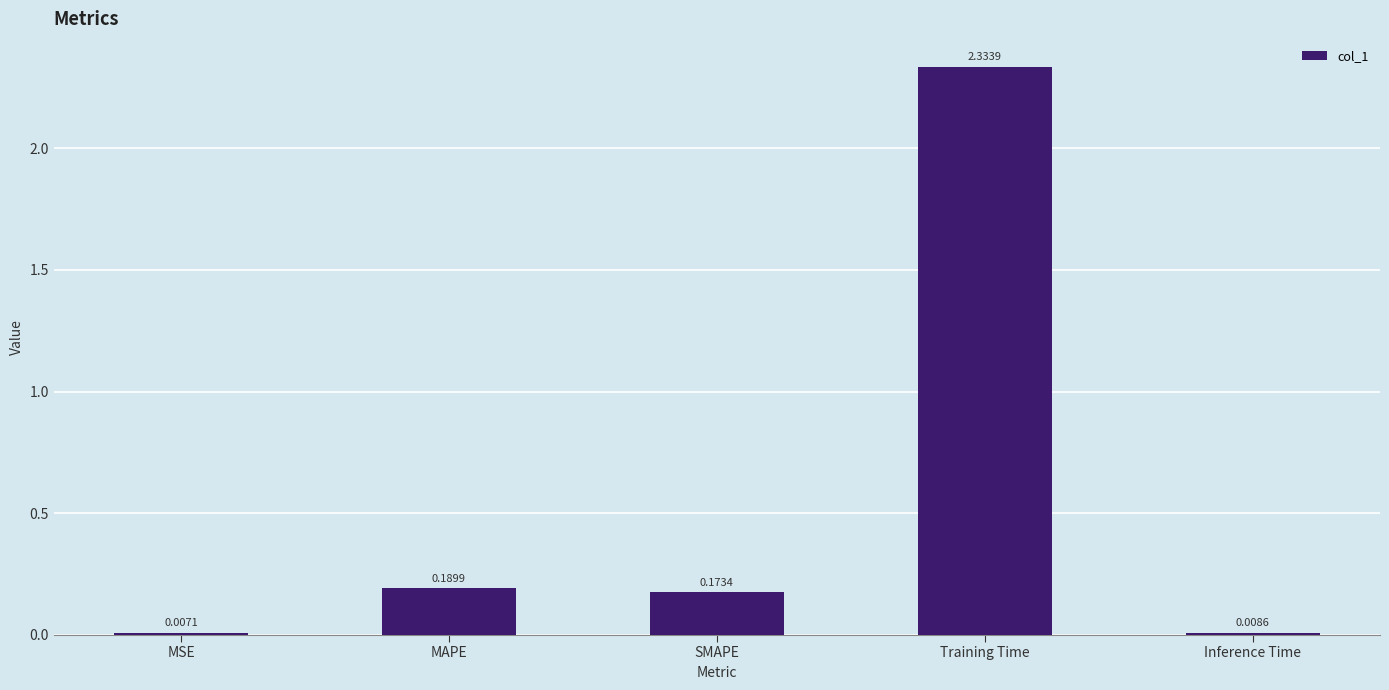

What is the sum of all values?

2.7